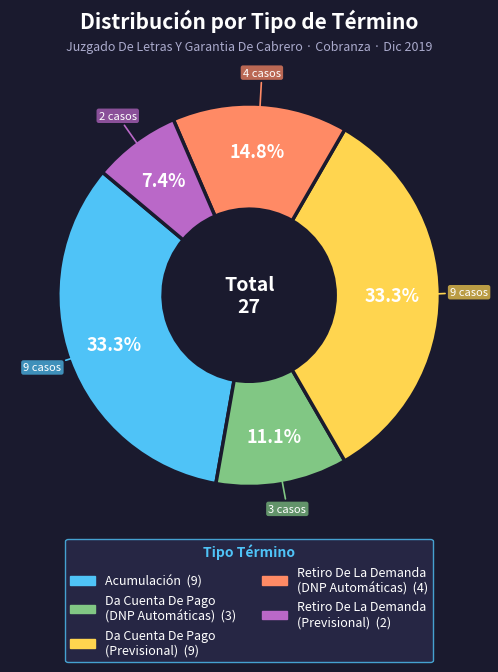

Which has a higher value, Acumulación or Da Cuenta De Pago (DNP Automáticas)?

Acumulación